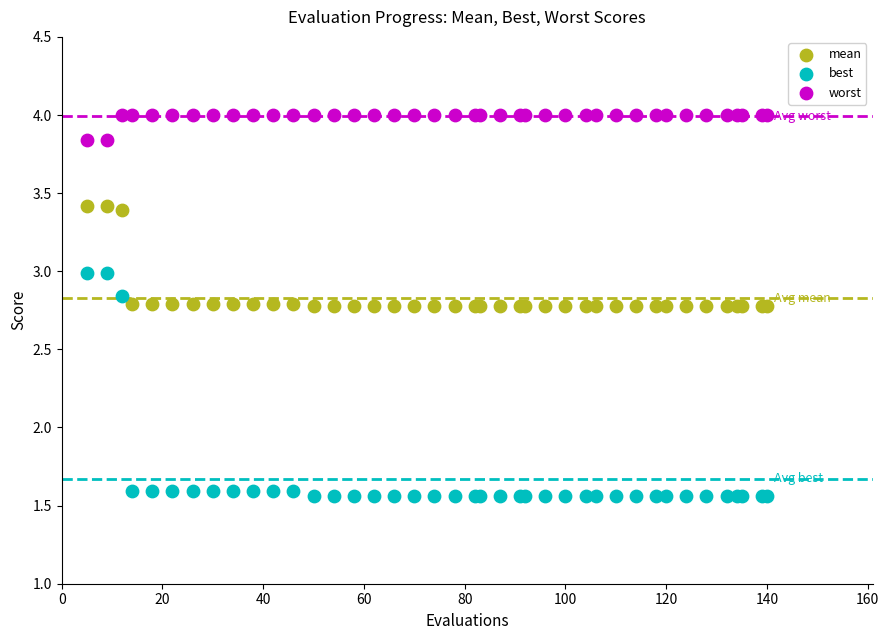

Which series contains the lowest Y value?

best